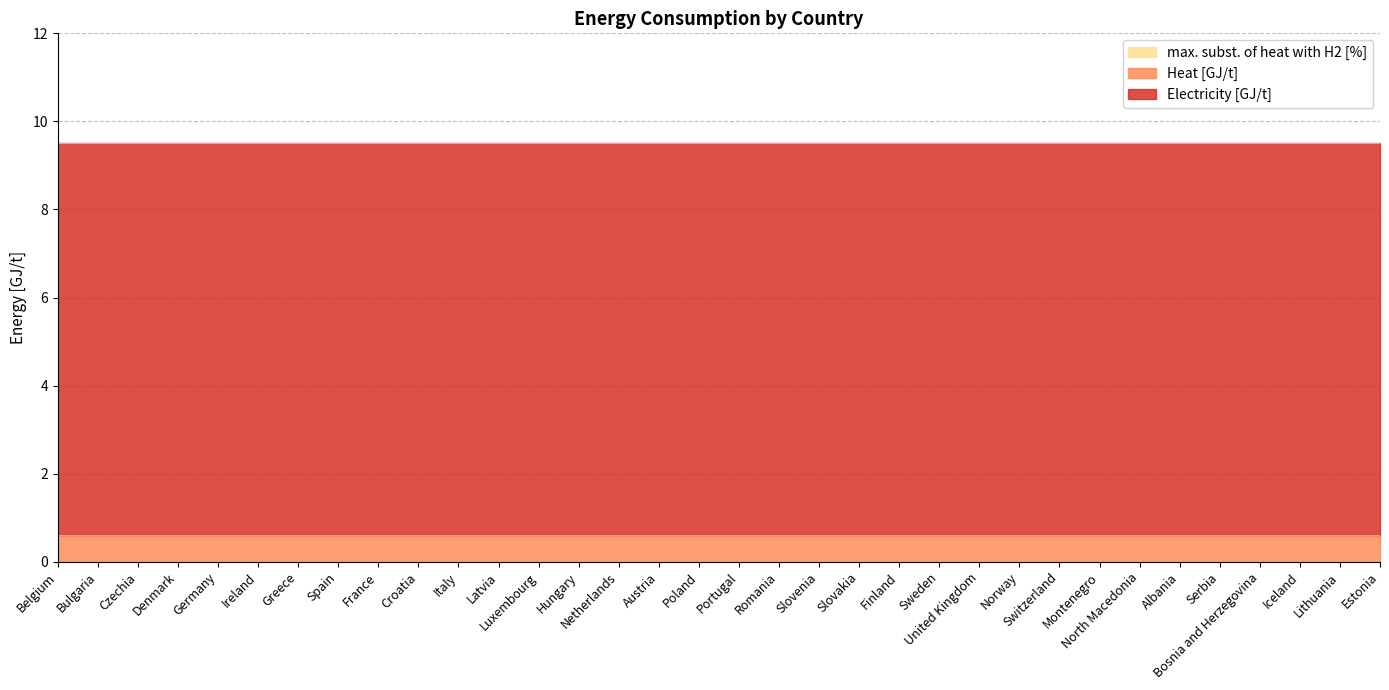

Which has a higher value, Spain or Poland?

Spain